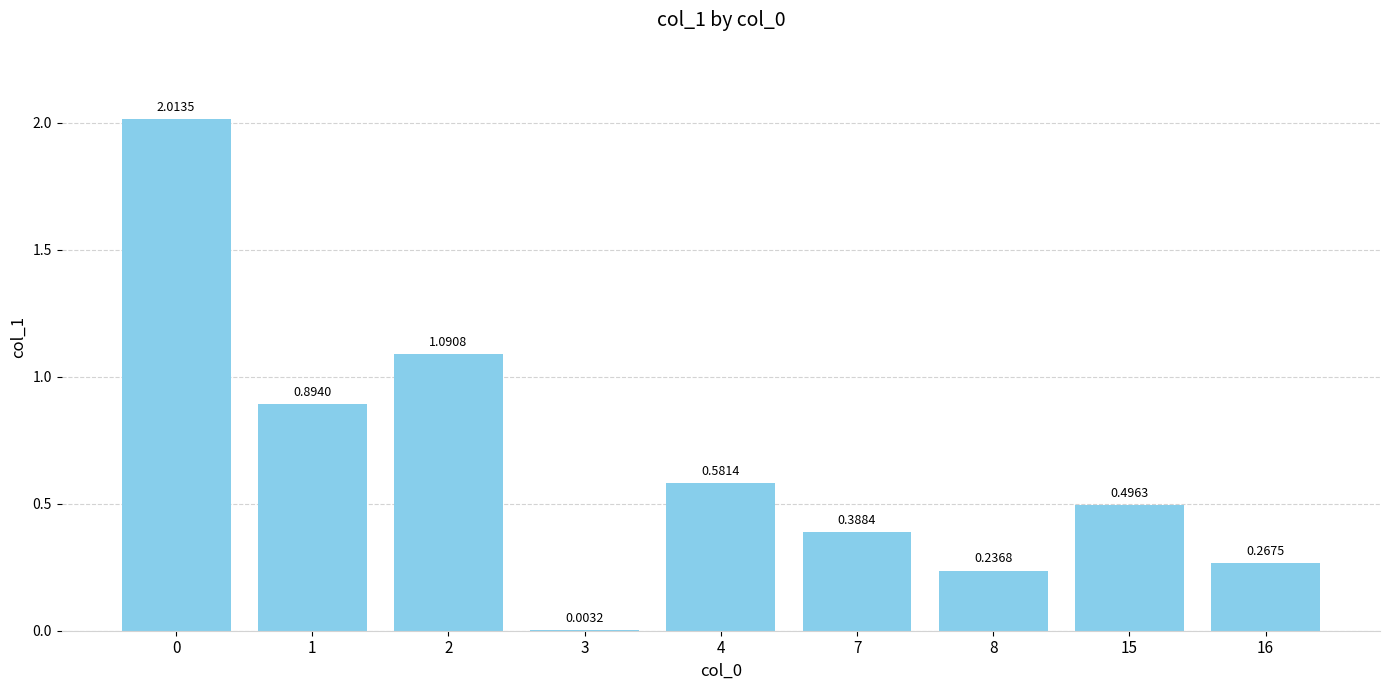

What is the change in value from 8 to 15?

+0.3